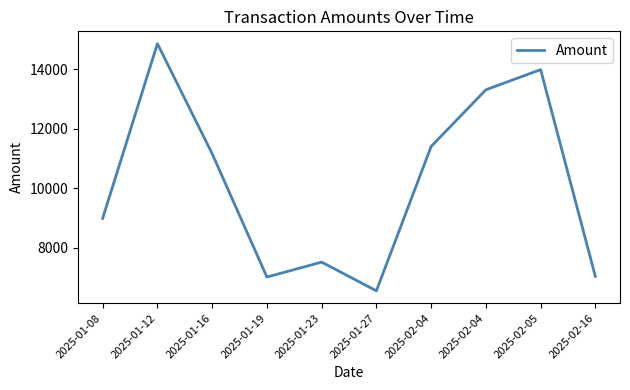

Does the chart have visible grid lines?

No